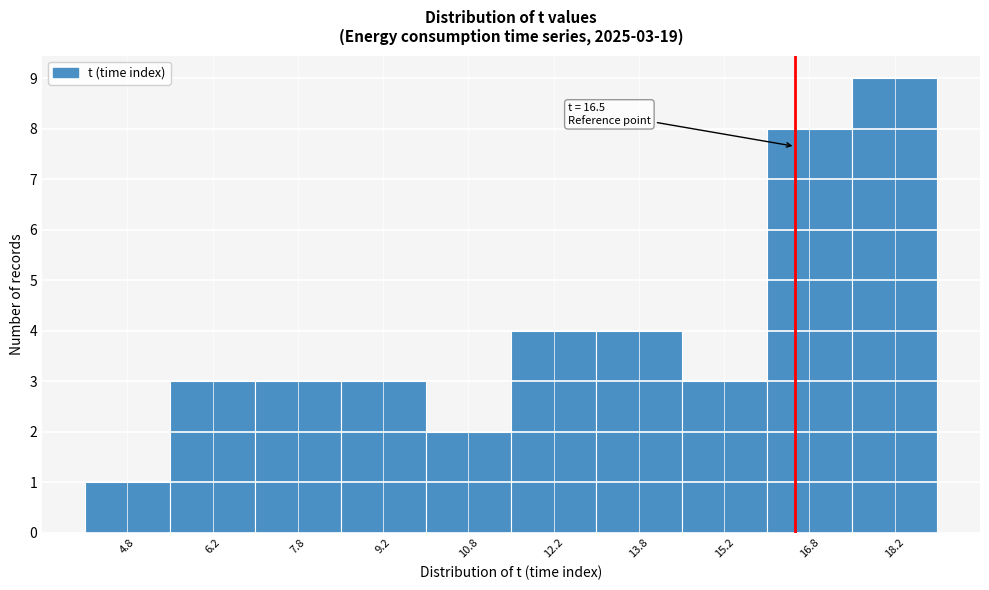

Over which range of the x-axis is the bar tallest?

17.5 to 19.0